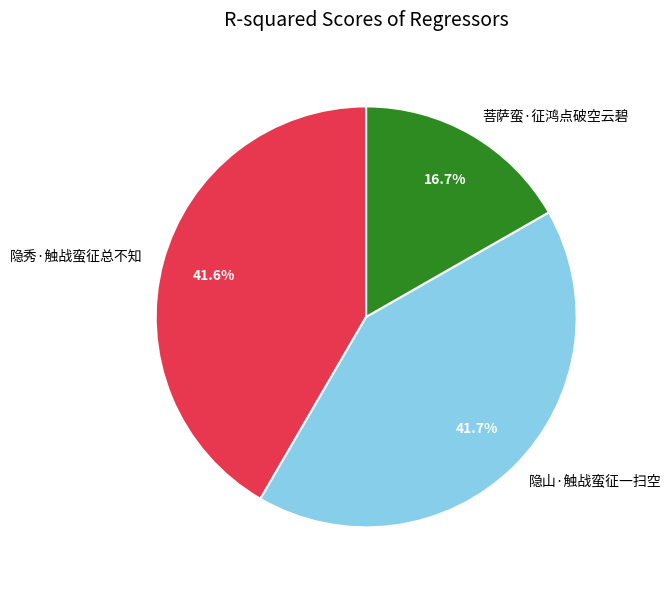

To the nearest percent, what is the difference between the largest and smallest slice percentages?

25%